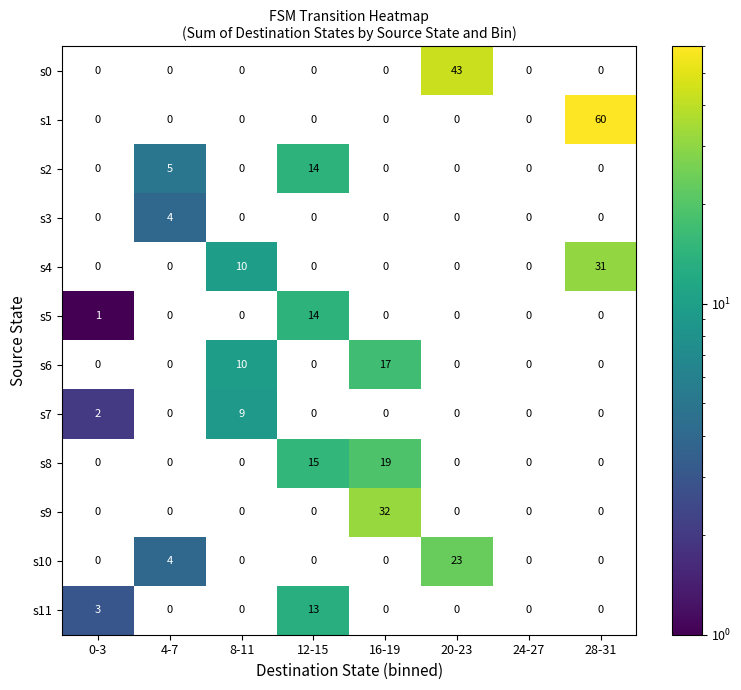

What is the difference between the highest and lowest values at 12-15?

15